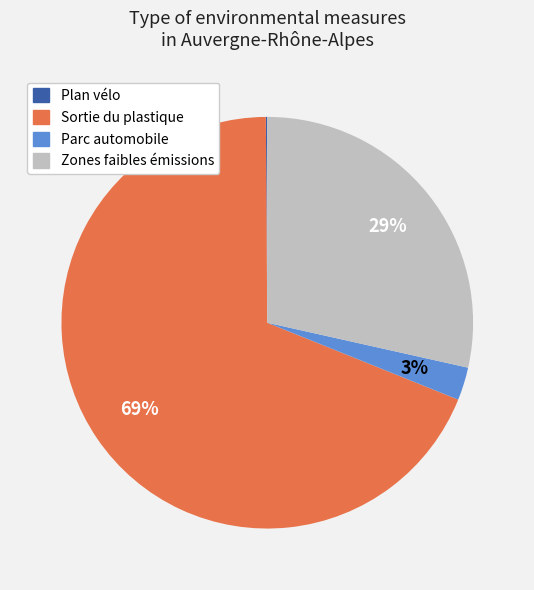

Is there any slice that represents more than half of the pie?

Yes